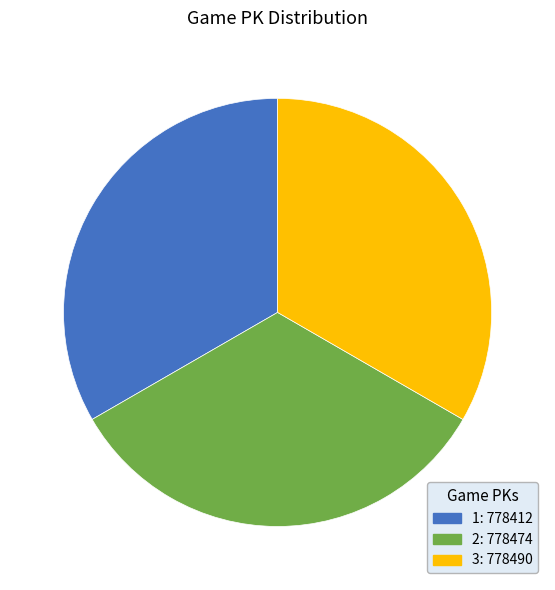

Do 3: 778490 and 1: 778412 together represent more than half of the pie?

Yes